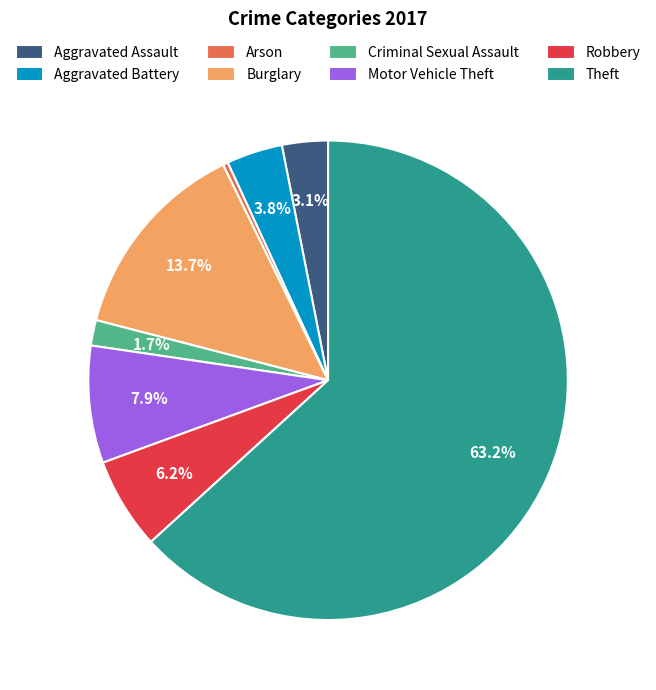

To the nearest percent, what percentage of the pie is Burglary?

14%